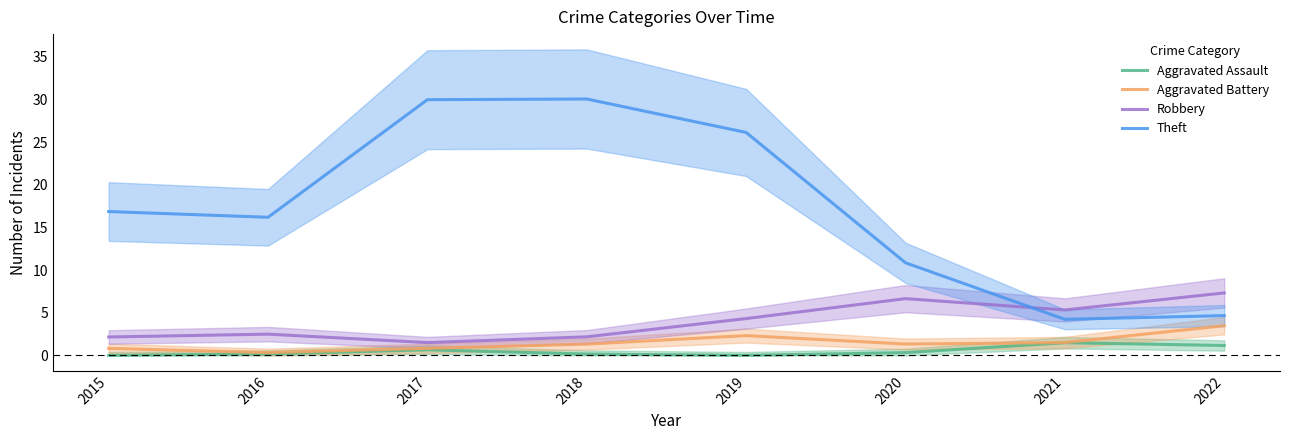

The Aggravated Battery series shows 0.8 at 2020. True or false?

False